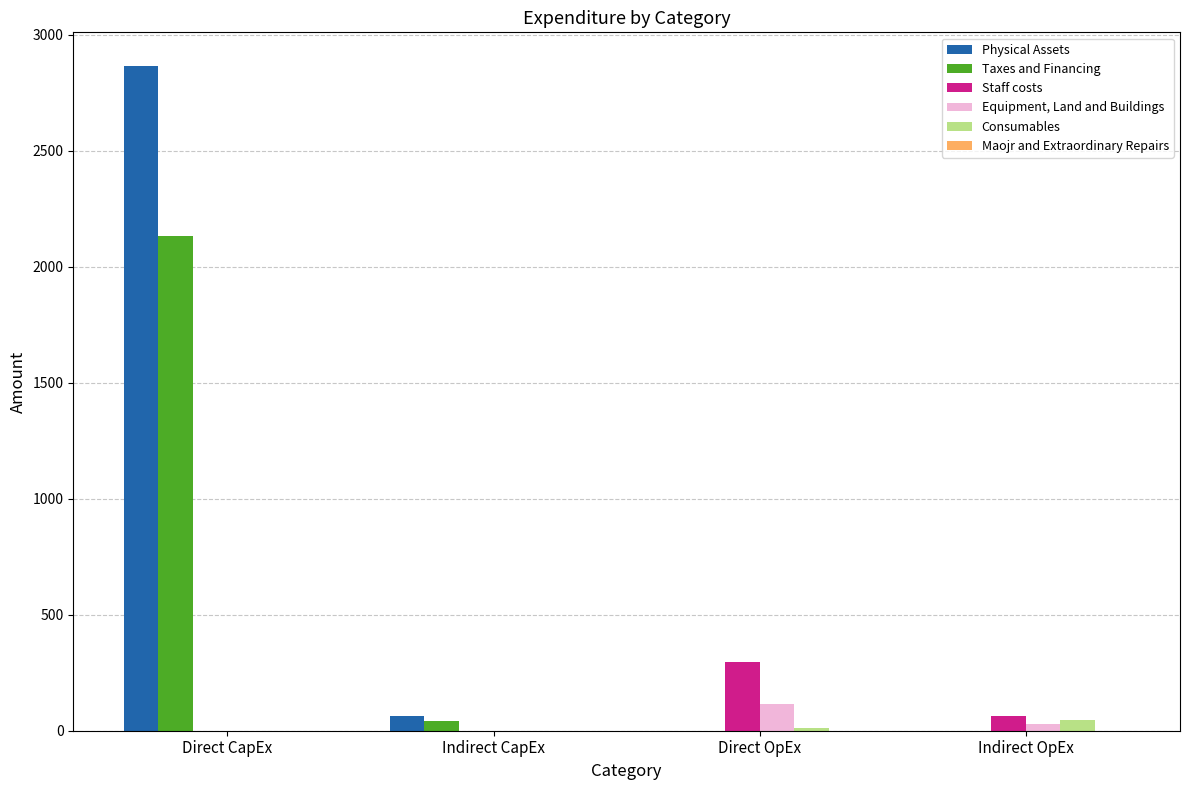

Count the number of categories in the chart.

4